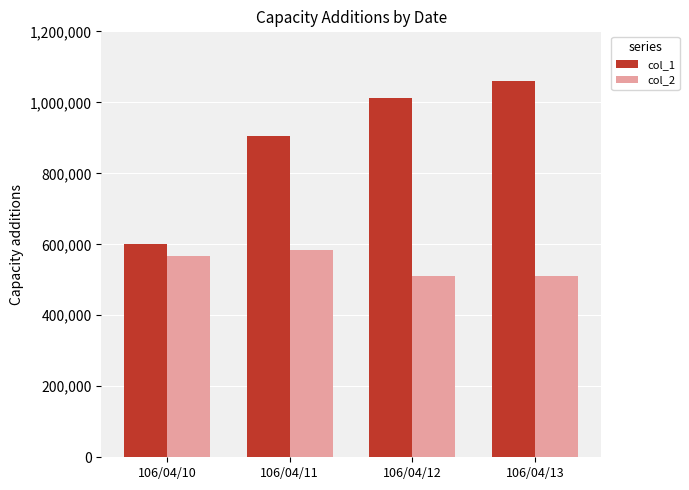

What is the difference between the maximum and minimum values in the col_1 series?

459000